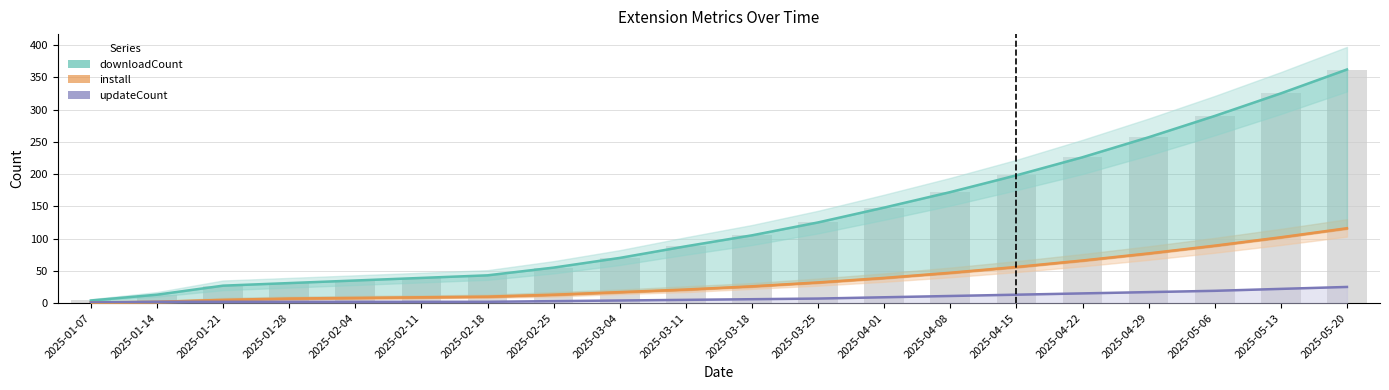

The install series shows 3 at 2025-01-21. True or false?

False